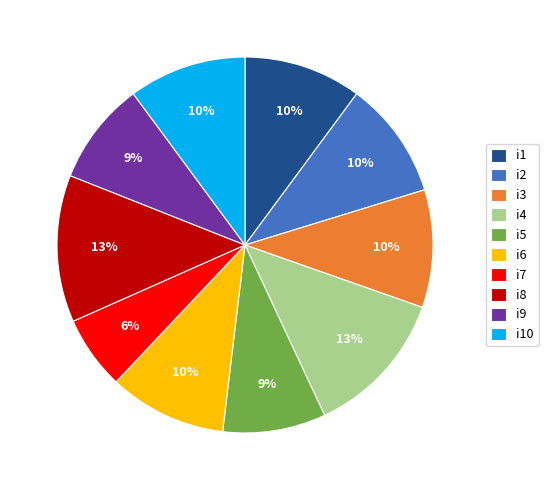

Count the number of slices in the pie.

10